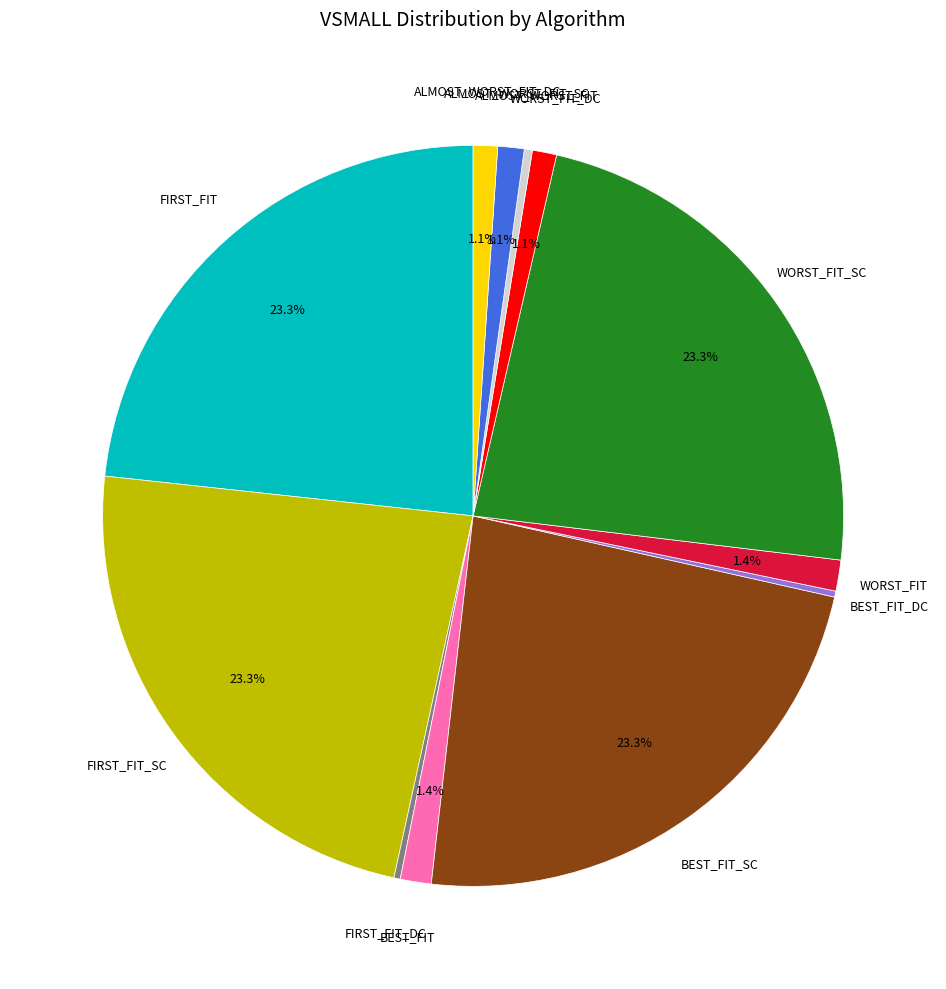

Is there a majority slice in this chart?

No